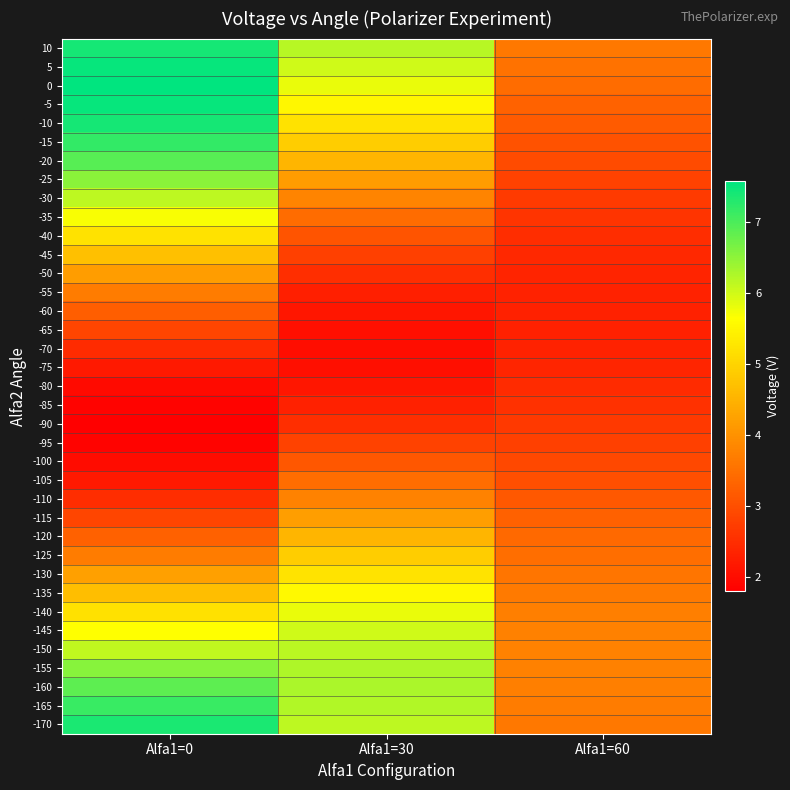

Reading right to left, what are all the values shown in this chart?

10: Alfa1=60=3.6	Alfa1=30=6.2	Alfa1=0=7.4
5: Alfa1=60=3.5	Alfa1=30=6.0	Alfa1=0=7.5
0: Alfa1=60=3.4	Alfa1=30=5.8	Alfa1=0=7.6
-5: Alfa1=60=3.3	Alfa1=30=5.5	Alfa1=0=7.5
-10: Alfa1=60=3.2	Alfa1=30=5.2	Alfa1=0=7.4
-15: Alfa1=60=3.1	Alfa1=30=4.9	Alfa1=0=7.2
-20: Alfa1=60=2.9	Alfa1=30=4.5	Alfa1=0=6.9
-25: Alfa1=60=2.8	Alfa1=30=4.2	Alfa1=0=6.5
-30: Alfa1=60=2.7	Alfa1=30=3.8	Alfa1=0=6.1
-35: Alfa1=60=2.6	Alfa1=30=3.4	Alfa1=0=5.7
-40: Alfa1=60=2.5	Alfa1=30=3.1	Alfa1=0=5.2
-45: Alfa1=60=2.4	Alfa1=30=2.8	Alfa1=0=4.7
-50: Alfa1=60=2.4	Alfa1=30=2.5	Alfa1=0=4.2
-55: Alfa1=60=2.3	Alfa1=30=2.3	Alfa1=0=3.7
-60: Alfa1=60=2.3	Alfa1=30=2.1	Alfa1=0=3.2
-65: Alfa1=60=2.3	Alfa1=30=2.0	Alfa1=0=2.8
-70: Alfa1=60=2.3	Alfa1=30=2.0	Alfa1=0=2.5
-75: Alfa1=60=2.4	Alfa1=30=2.0	Alfa1=0=2.2
-80: Alfa1=60=2.5	Alfa1=30=2.1	Alfa1=0=2.0
-85: Alfa1=60=2.5	Alfa1=30=2.3	Alfa1=0=1.9
-90: Alfa1=60=2.7	Alfa1=30=2.5	Alfa1=0=1.8
-95: Alfa1=60=2.8	Alfa1=30=2.8	Alfa1=0=1.9
-100: Alfa1=60=2.9	Alfa1=30=3.1	Alfa1=0=2.0
-105: Alfa1=60=3.0	Alfa1=30=3.5	Alfa1=0=2.2
-110: Alfa1=60=3.1	Alfa1=30=3.8	Alfa1=0=2.5
-115: Alfa1=60=3.3	Alfa1=30=4.2	Alfa1=0=2.8
-120: Alfa1=60=3.4	Alfa1=30=4.5	Alfa1=0=3.3
-125: Alfa1=60=3.5	Alfa1=30=4.9	Alfa1=0=3.7
-130: Alfa1=60=3.6	Alfa1=30=5.2	Alfa1=0=4.2
-135: Alfa1=60=3.7	Alfa1=30=5.5	Alfa1=0=4.7
-140: Alfa1=60=3.7	Alfa1=30=5.8	Alfa1=0=5.2
-145: Alfa1=60=3.8	Alfa1=30=6.0	Alfa1=0=5.7
-150: Alfa1=60=3.8	Alfa1=30=6.2	Alfa1=0=6.1
-155: Alfa1=60=3.8	Alfa1=30=6.2	Alfa1=0=6.5
-160: Alfa1=60=3.7	Alfa1=30=6.3	Alfa1=0=6.8
-165: Alfa1=60=3.7	Alfa1=30=6.2	Alfa1=0=7.1
-170: Alfa1=60=3.6	Alfa1=30=6.1	Alfa1=0=7.3